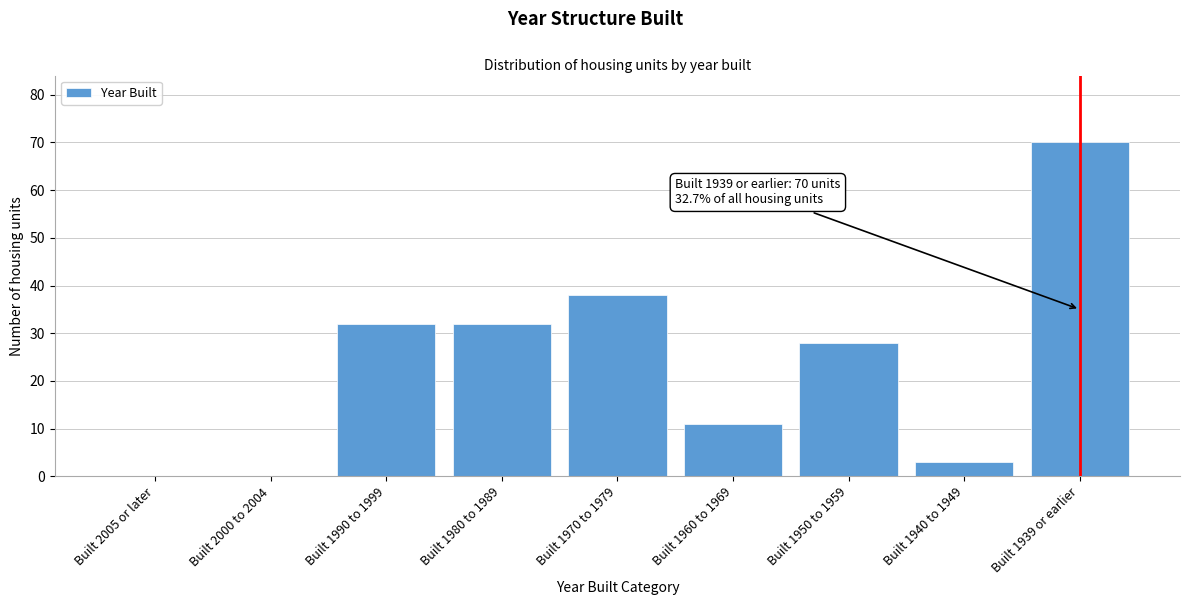

Reading left to right, extract all data points from this chart.

Built 2005 or later=0	Built 2000 to 2004=0	Built 1990 to 1999=32	Built 1980 to 1989=32	Built 1970 to 1979=38	Built 1960 to 1969=11	Built 1950 to 1959=28	Built 1940 to 1949=3	Built 1939 or earlier=70